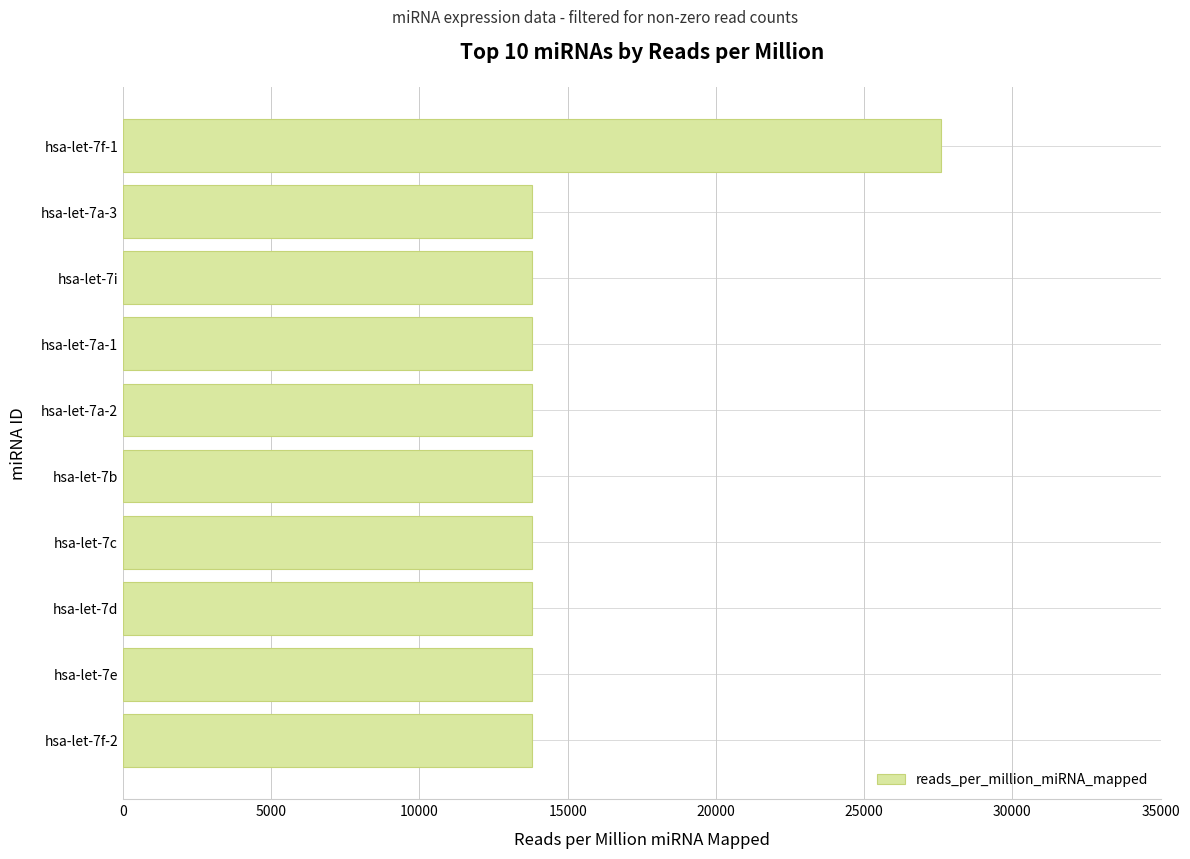

What is the minimum value shown in the chart?

13793.1